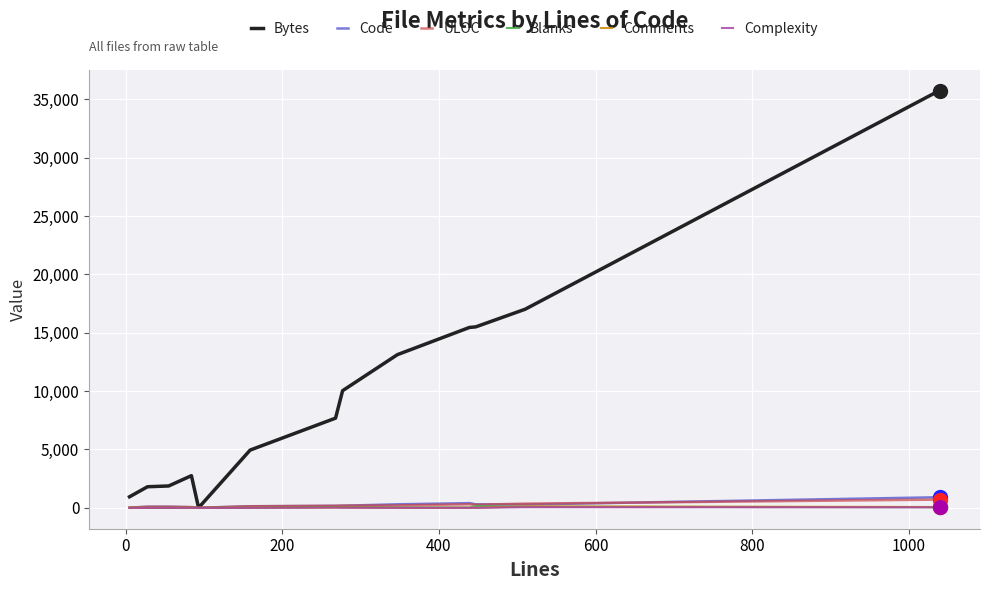

Which series has the largest total across all categories?

Bytes